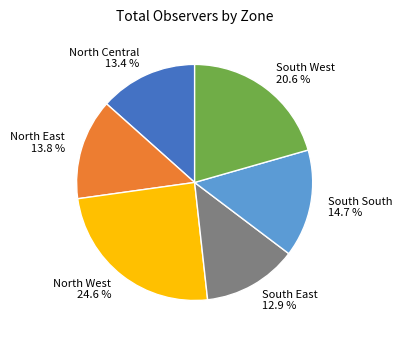

What percentage is NOT represented by South East 12.9 %?

87.1%